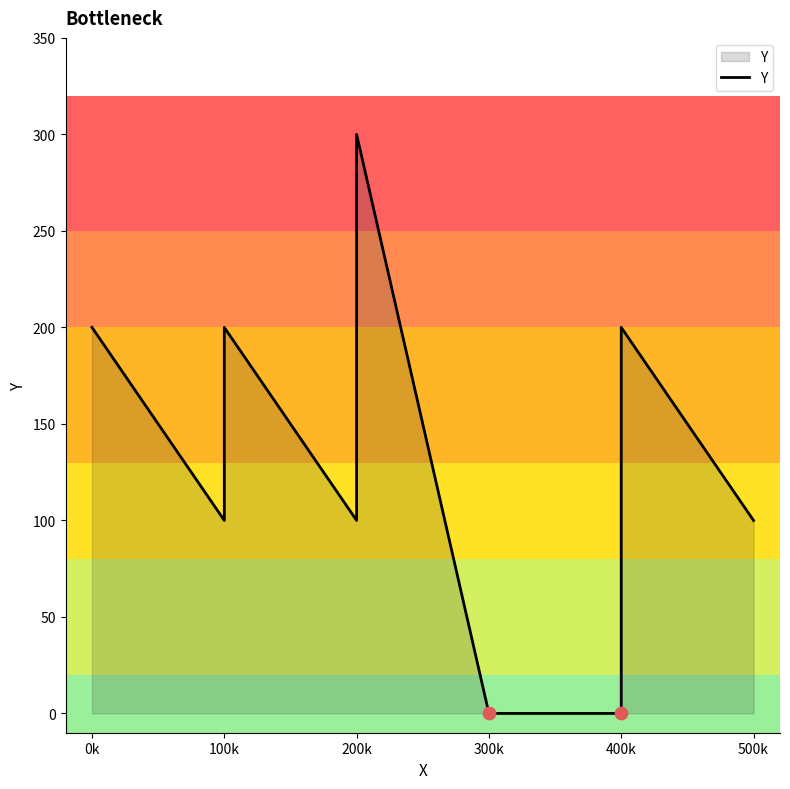

Approximately how many times larger is the value at 100k compared to 500k?

2.0